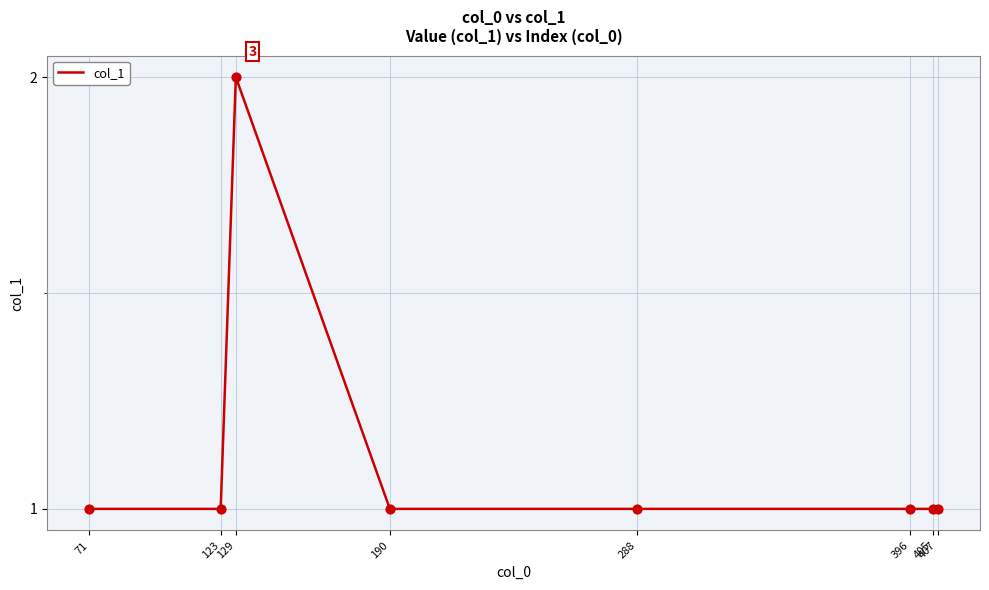

Between 129 and 407, which is larger?

129